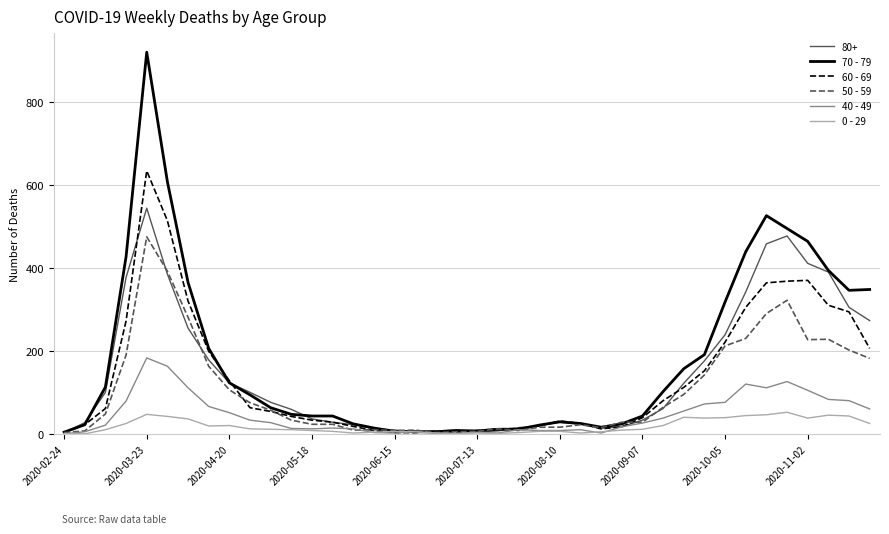

What is the greatest value displayed?

920